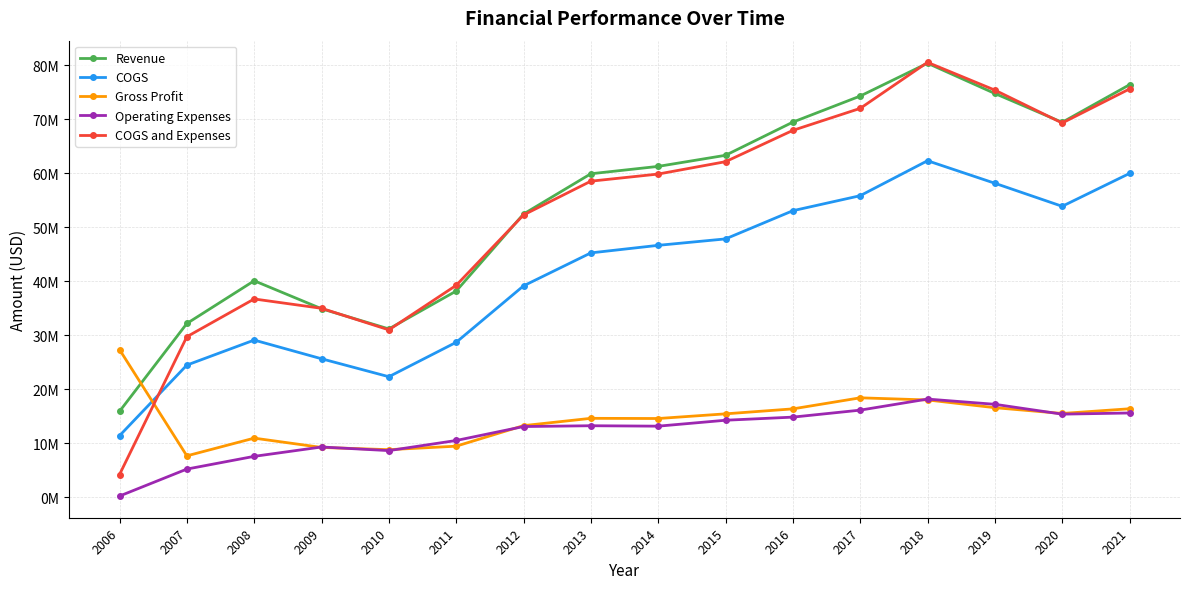

Does the chart have visible grid lines?

Yes